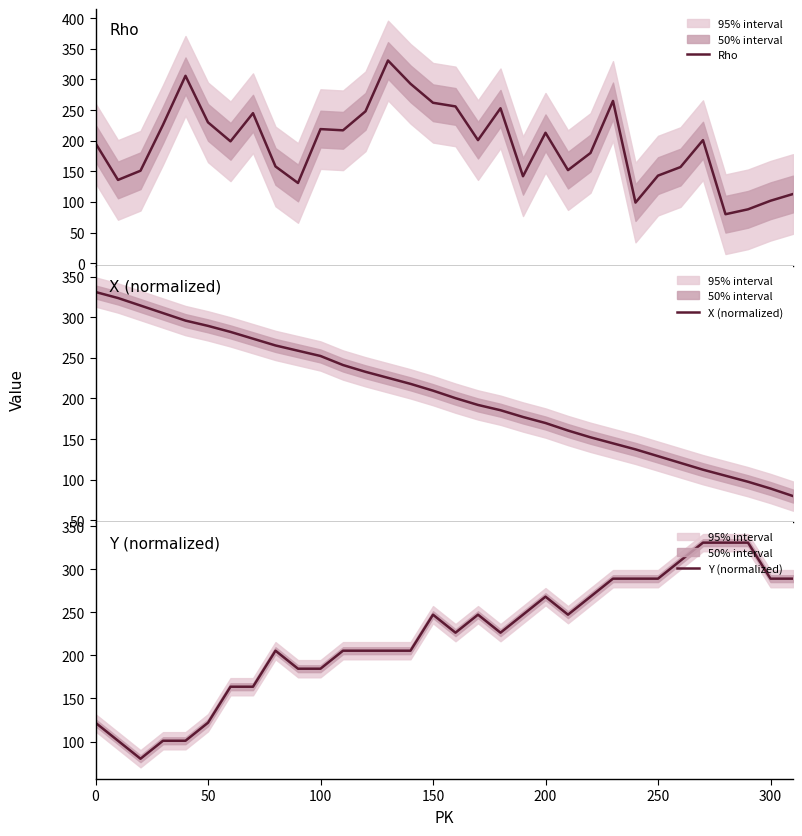

What is the lowest value of the Rho series?

80